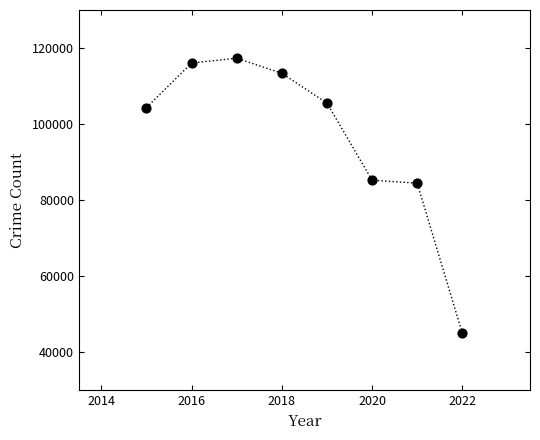

What is the average Y value?

96404